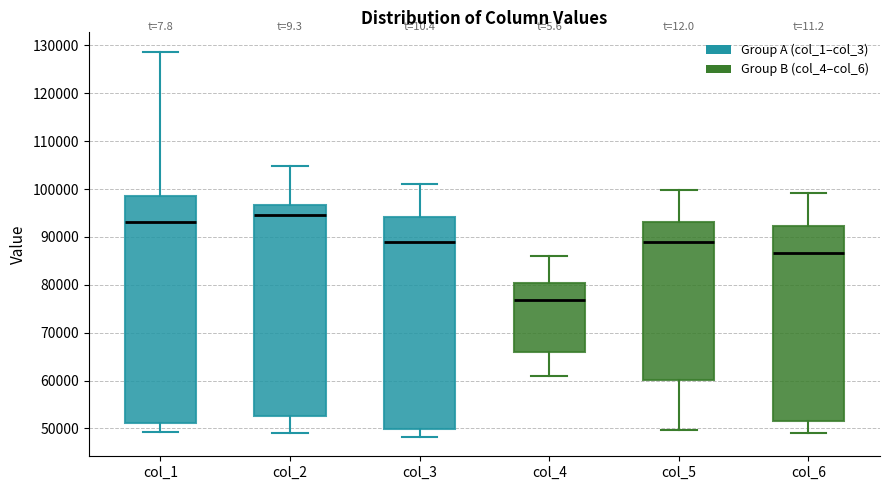

Reading left to right, read every box against the y-axis: the position of its median line, the range the box covers, and the ends of its whiskers. The values are not printed on the chart, so give them approximately, as read against the axis.

col_1: median 93000, box 51000 to 99000, whiskers 49000 to 129000
col_2: median 95000, box 53000 to 97000, whiskers 49000 to 105000
col_3: median 89000, box 50000 to 94000, whiskers 48000 to 101000
col_4: median 77000, box 66000 to 80000, whiskers 61000 to 86000
col_5: median 89000, box 60000 to 93000, whiskers 50000 to 100000
col_6: median 87000, box 52000 to 92000, whiskers 49000 to 99000